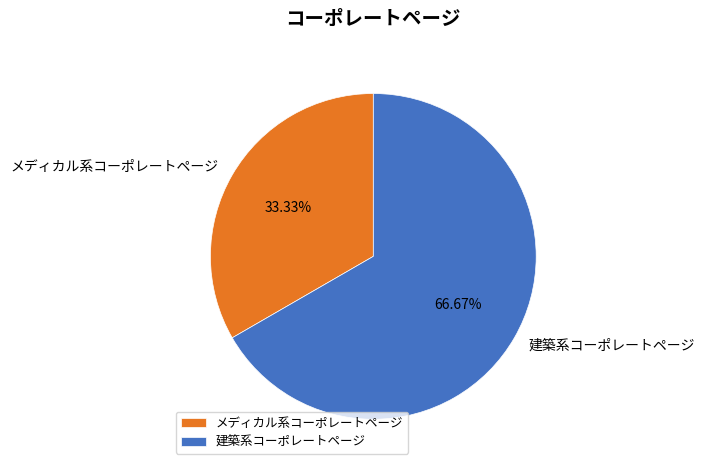

Rank the categories by value from lowest to highest.

メディカル系コーポレートページ, 建築系コーポレートページ